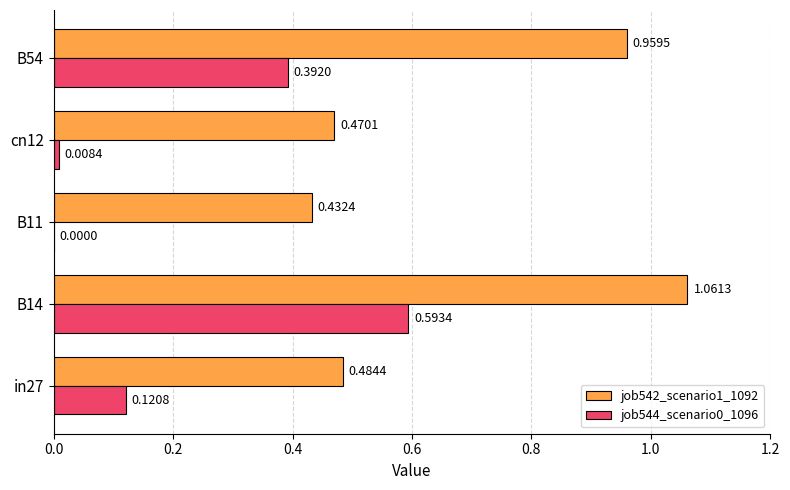

Which series has the largest range (max minus min)?

job542_scenario1_1092